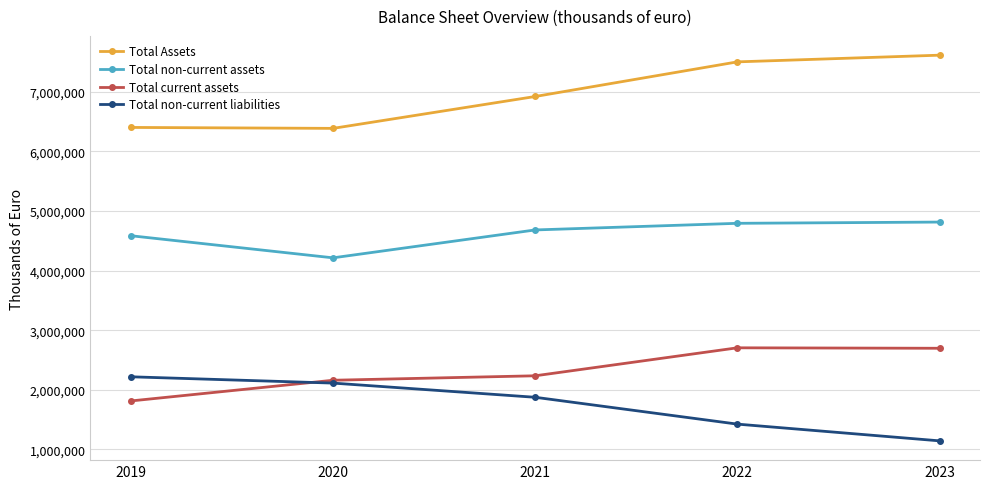

What is the value of the Total non-current liabilities point at the 4th from the left?

1422644